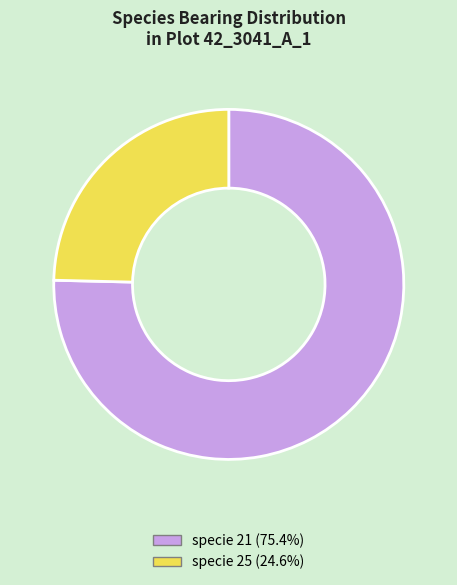

Do specie 21 and specie 25 together represent more than half of the pie?

Yes